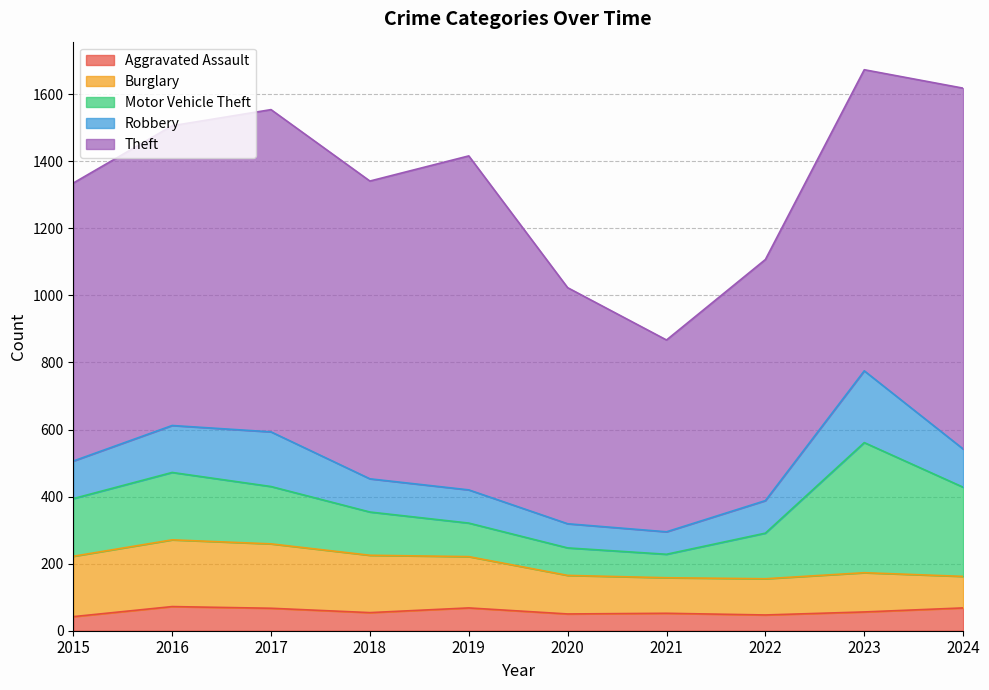

How many data points does each series have?

10